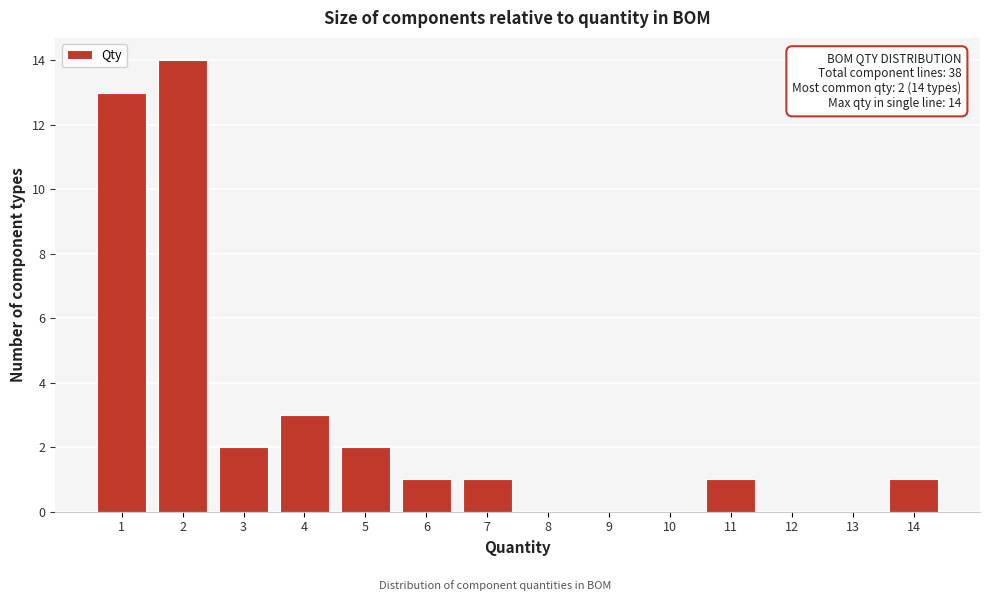

Which range on the x-axis has the tallest bar?

1.5 to 2.5